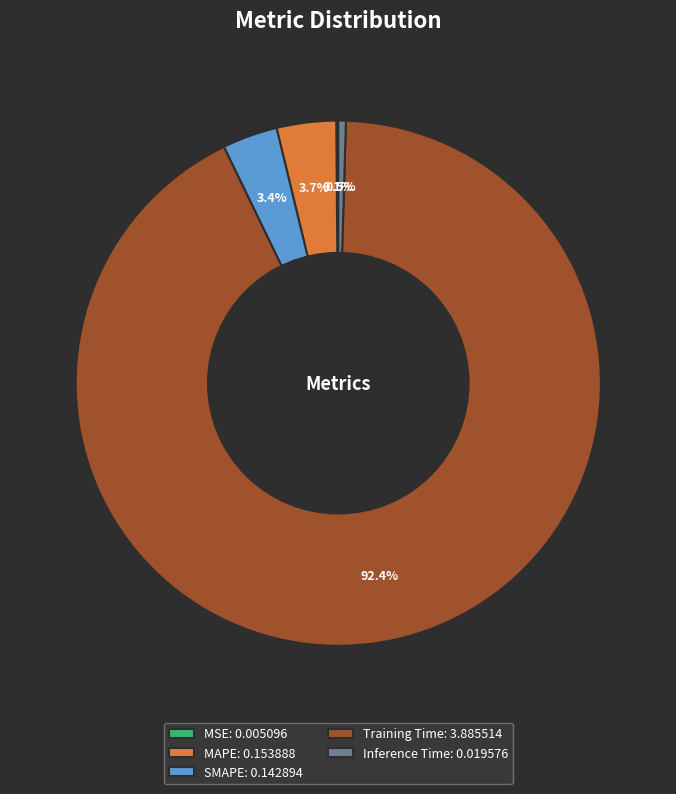

The SMAPE slice represents 10% of the pie. True or false?

False